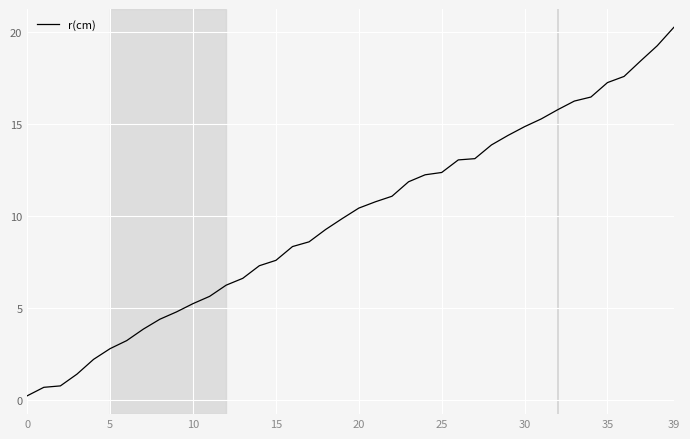

What is the maximum value shown in the chart?

20.3